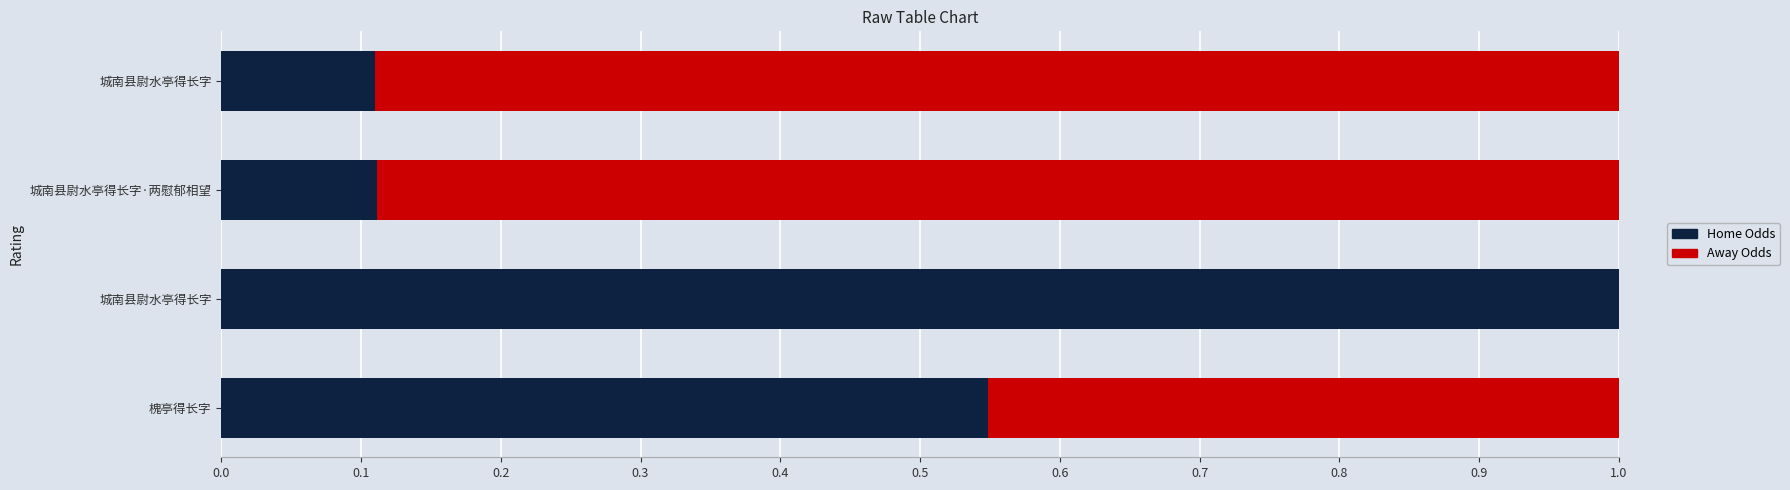

What are all the series names shown in the legend?

Home Odds, Away Odds